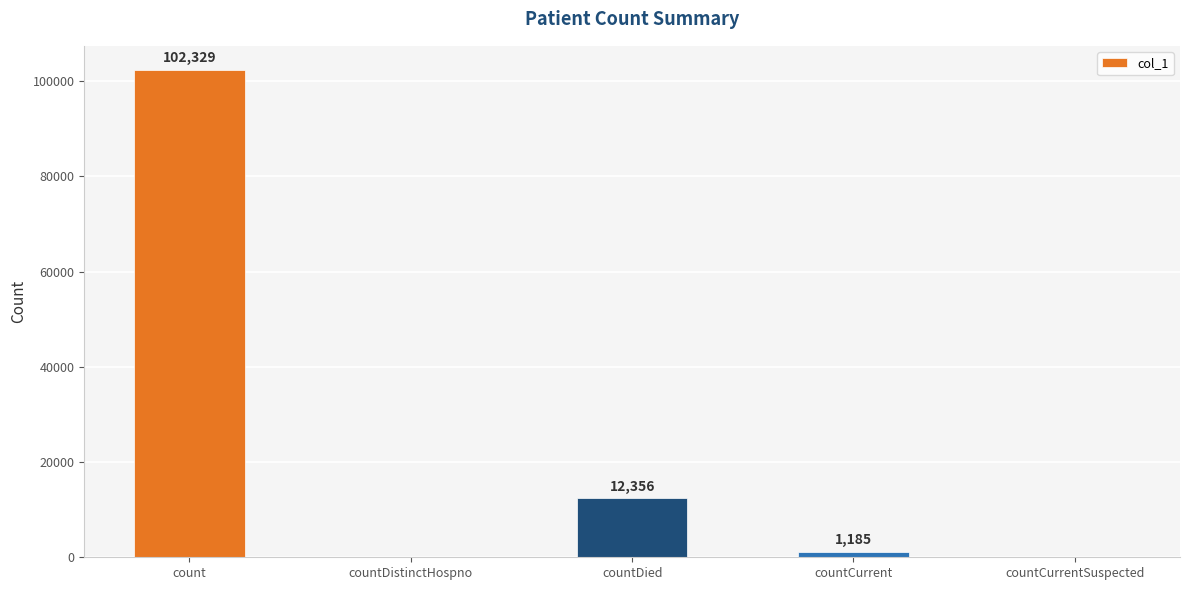

What is the sum of the values at count and countDied?

114685